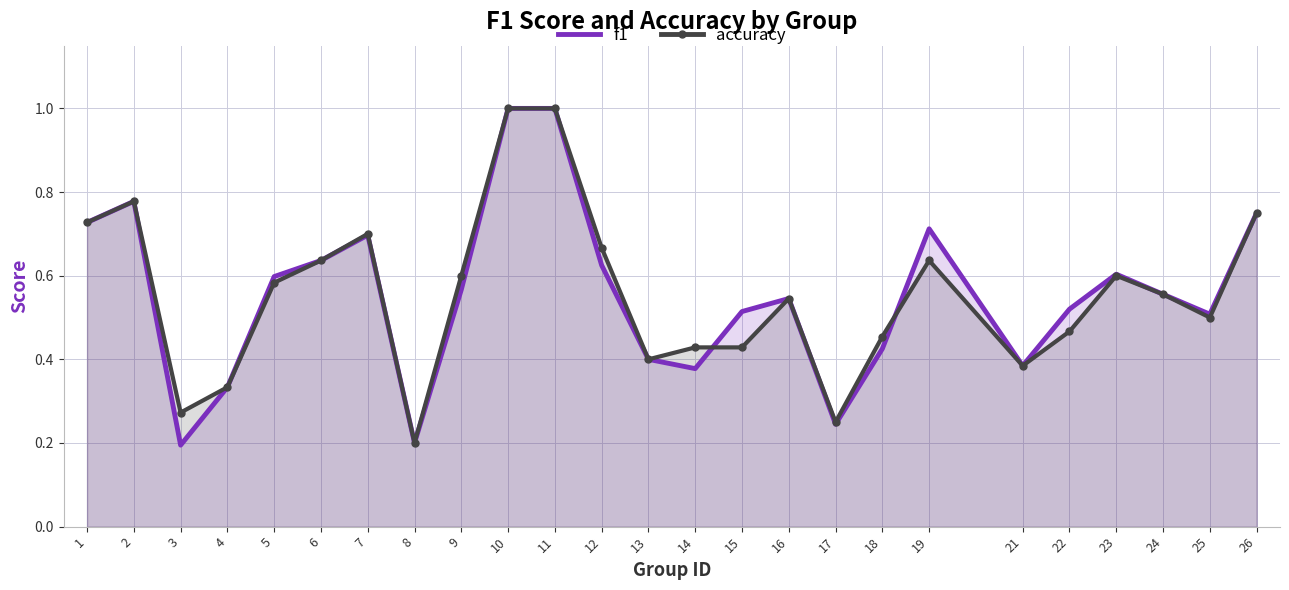

What is the value of the f1 point at the 20th from the left?

0.4